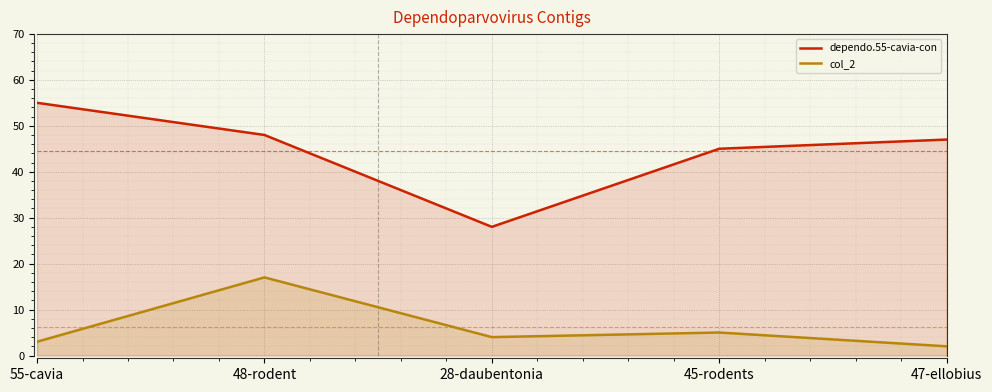

What is the average value of the dependo.55-cavia-con series?

45